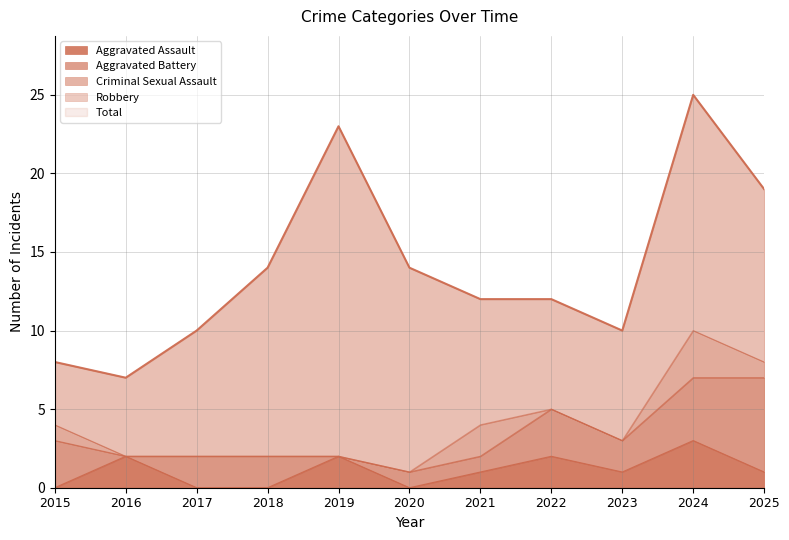

Between 2022 and 2023, which series saw the biggest shift?

Total